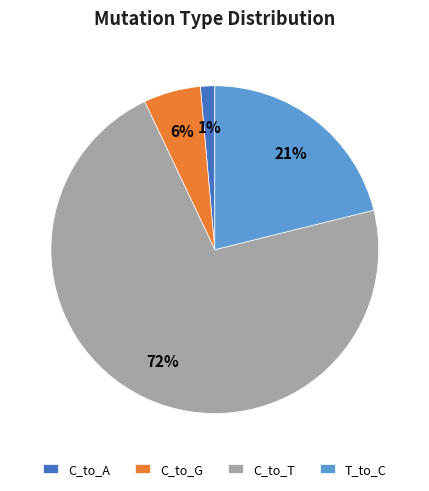

Which slice is the largest?

C_to_T